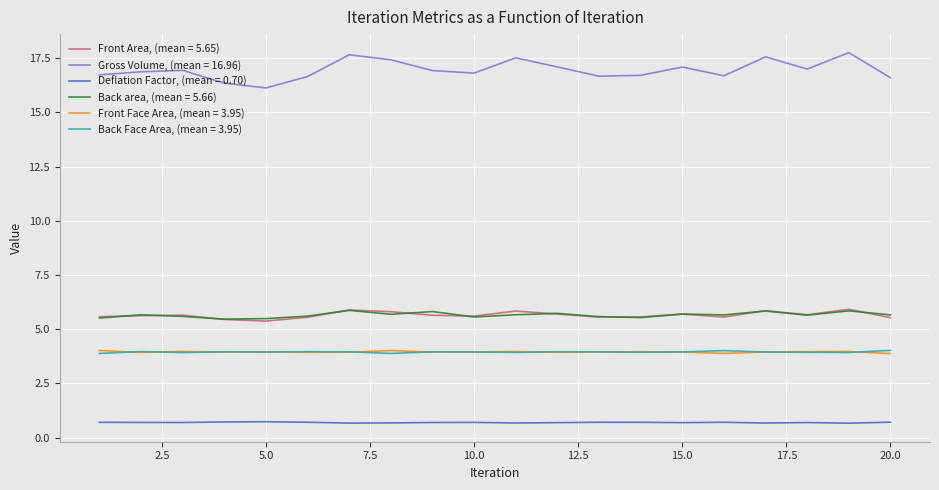

What are all the series names shown in the legend?

Front Area, (mean = 5.65), Gross Volume, (mean = 16.96), Deflation Factor, (mean = 0.70), Back area, (mean = 5.66), Front Face Area, (mean = 3.95), Back Face Area, (mean = 3.95)